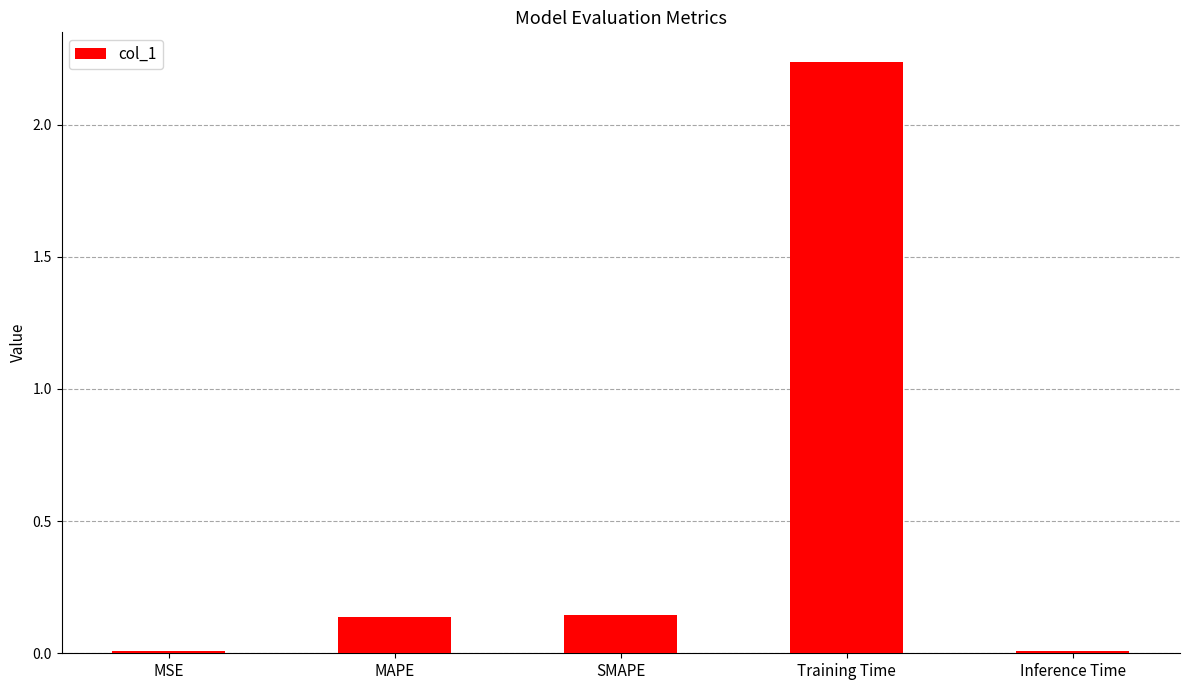

Which has a higher value, Inference Time or MAPE?

MAPE